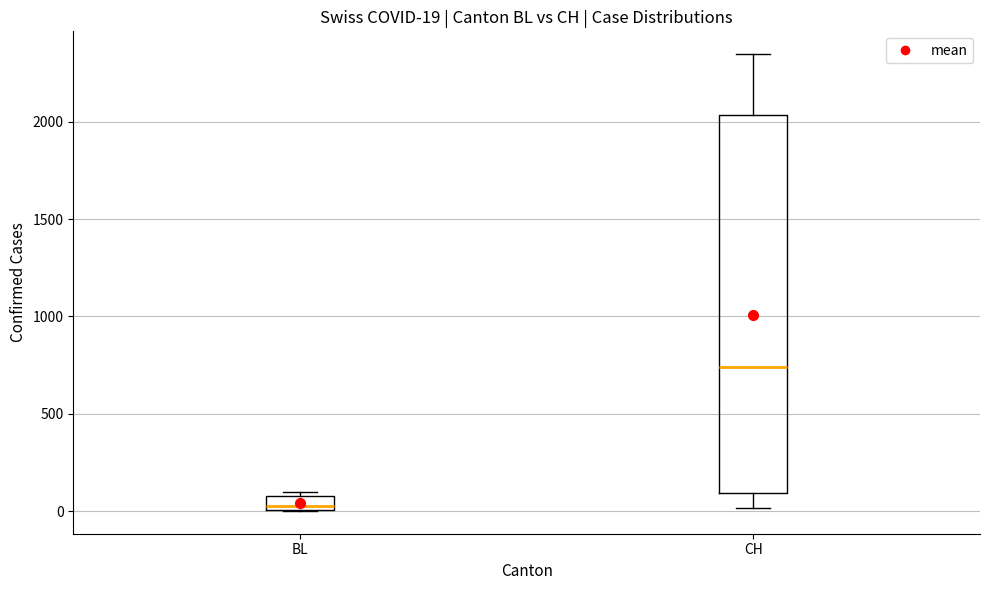

Which box is the tallest, from its lower edge to its upper edge?

CH